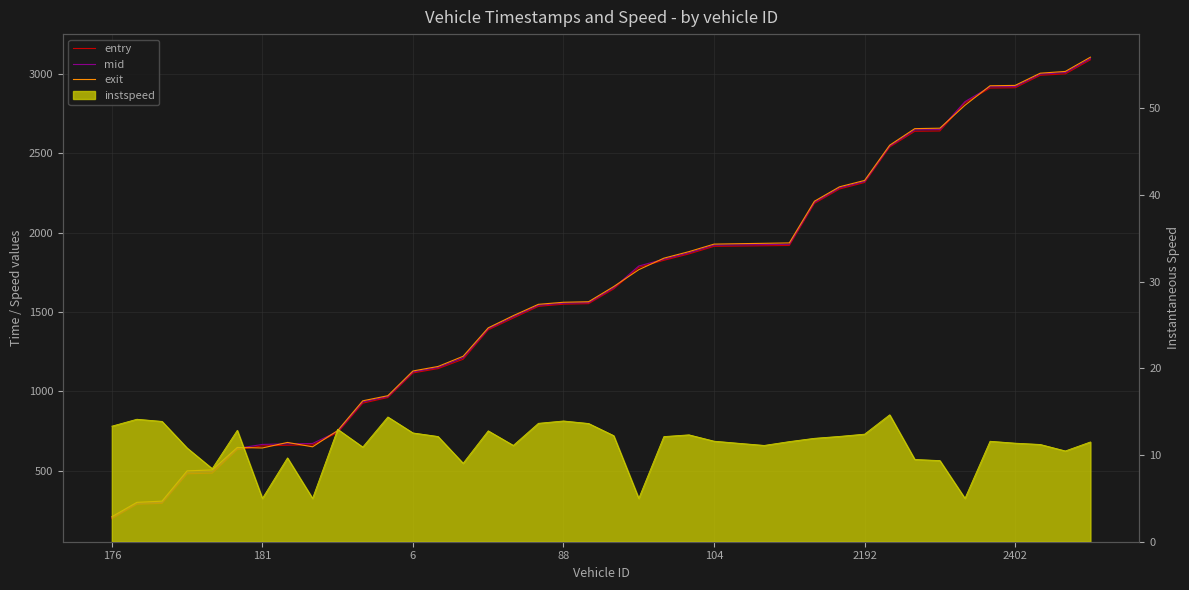

At how many categories does at least one series exceed 2479?

9